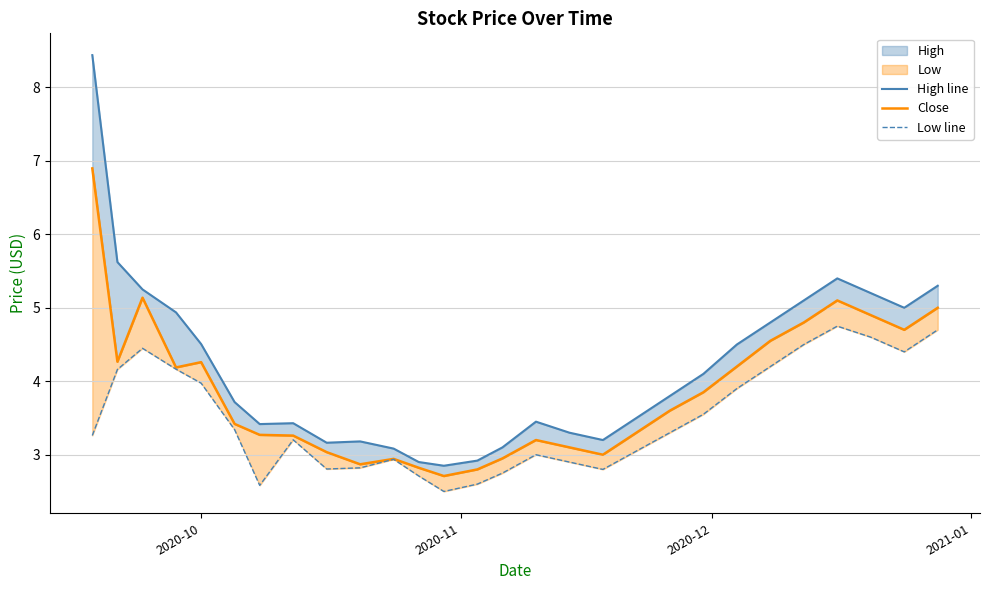

How many interior local valleys does the High line series have?

5